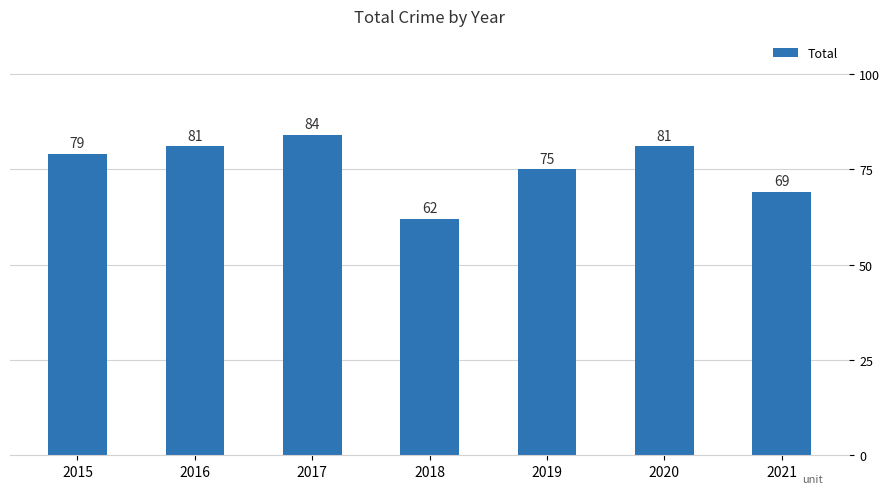

What is the value of the 2nd bar from the left?

81